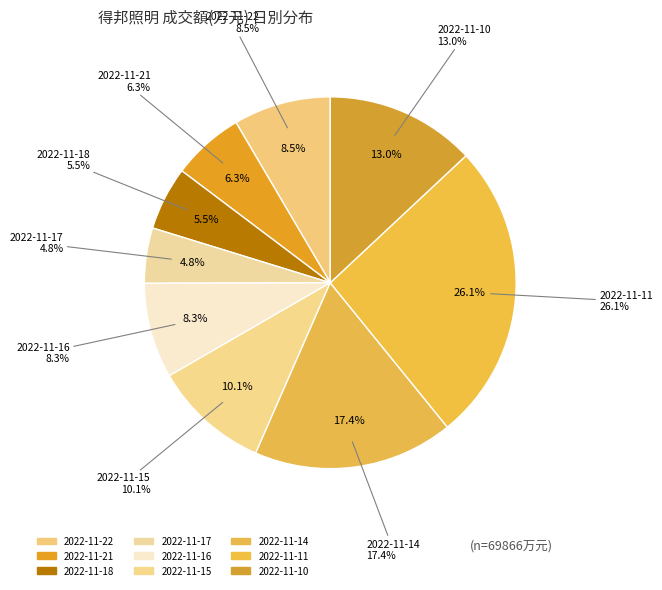

Is it true that 2022-11-21 is 6% of the pie?

True